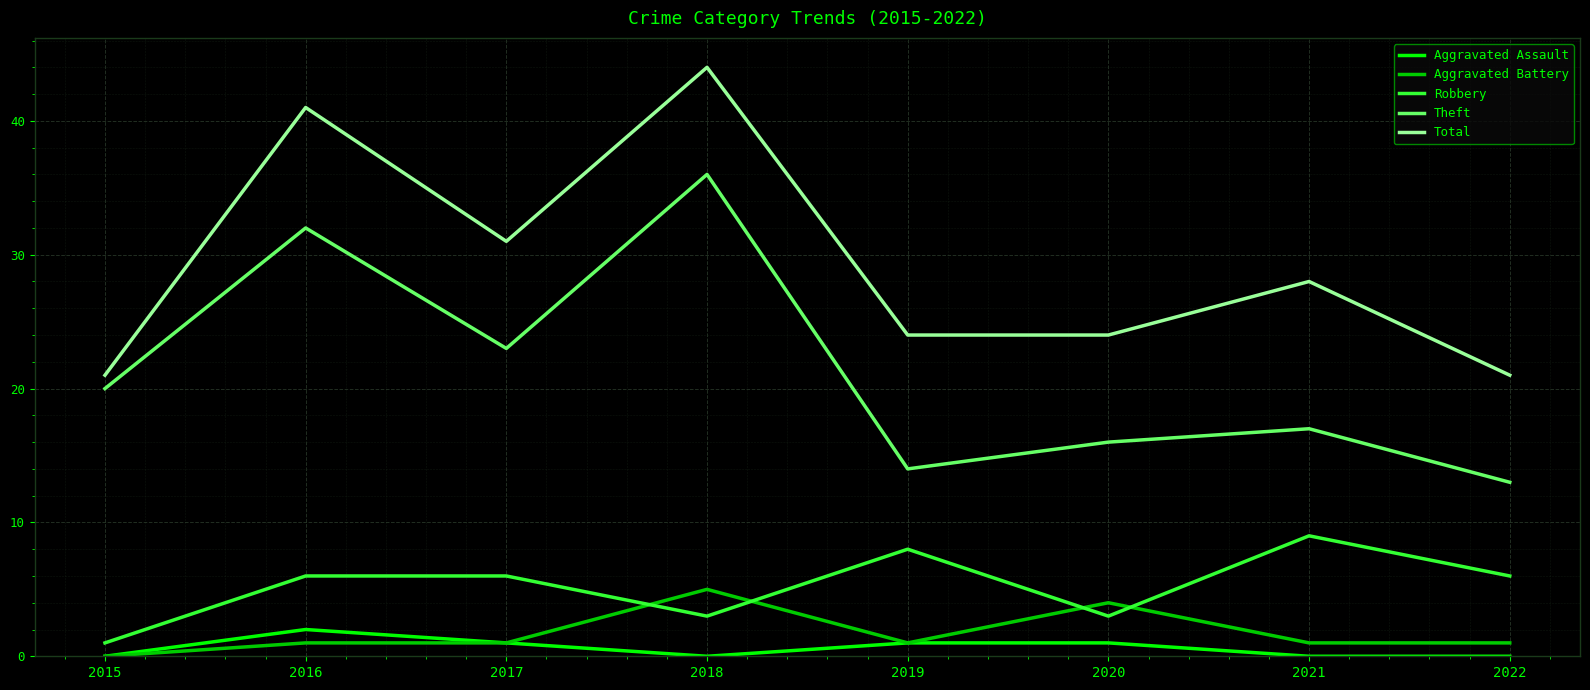

What is the difference between the highest and lowest values at 2019?

23